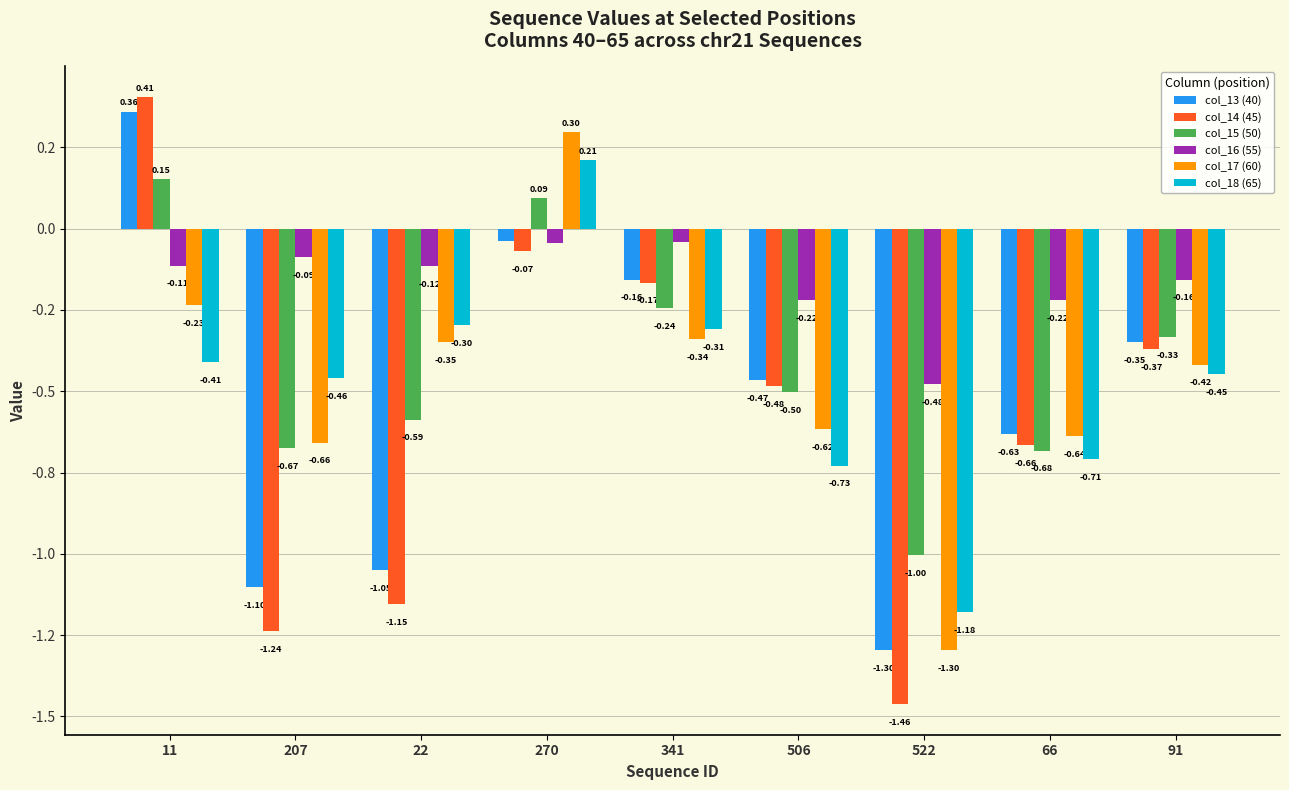

What is the difference between the highest and lowest values at 270?

0.4